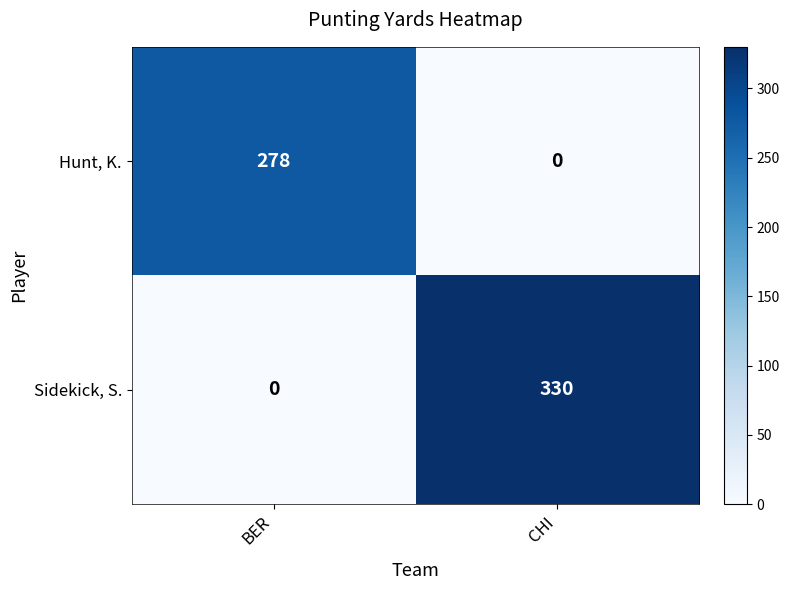

Is it true that Sidekick, S. equals 330 at CHI?

True